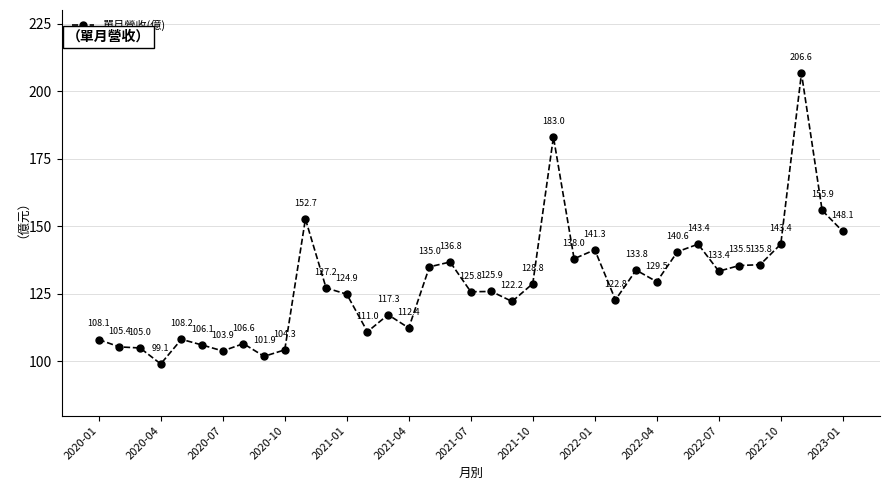

True or false: the data has more than 0 interior local peaks.

True